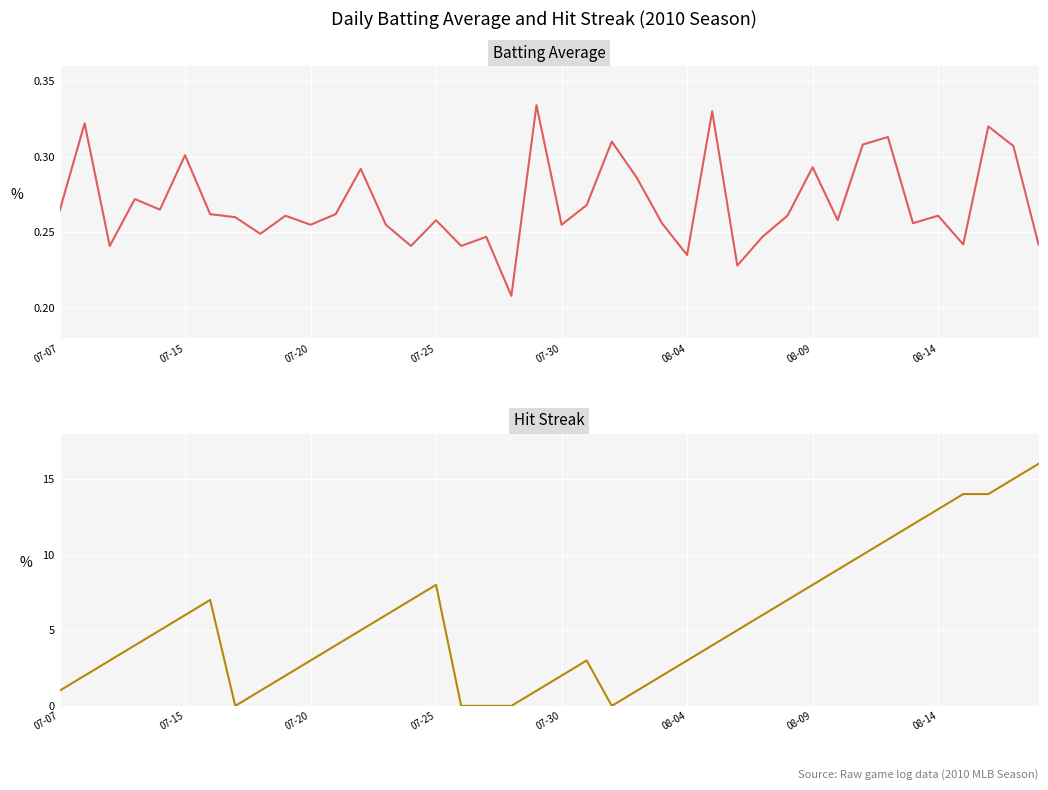

What is the approximate value of Batting Average at 08-14?

0.3